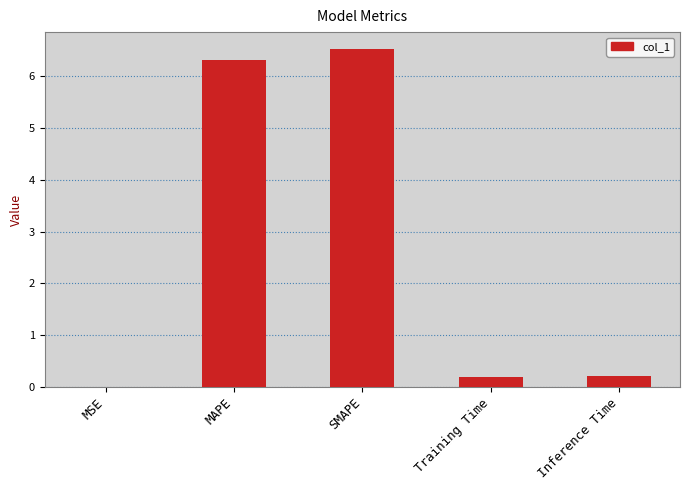

Which label corresponds to the smallest value in the chart?

MSE